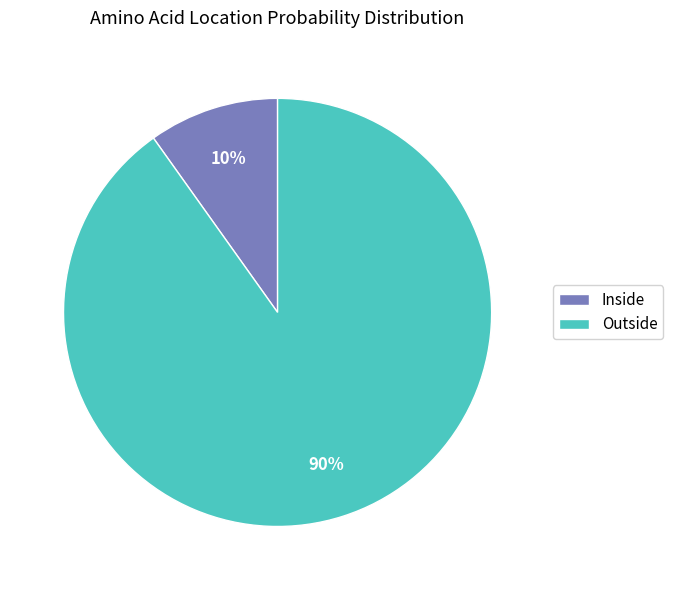

Count the number of slices in the pie.

2